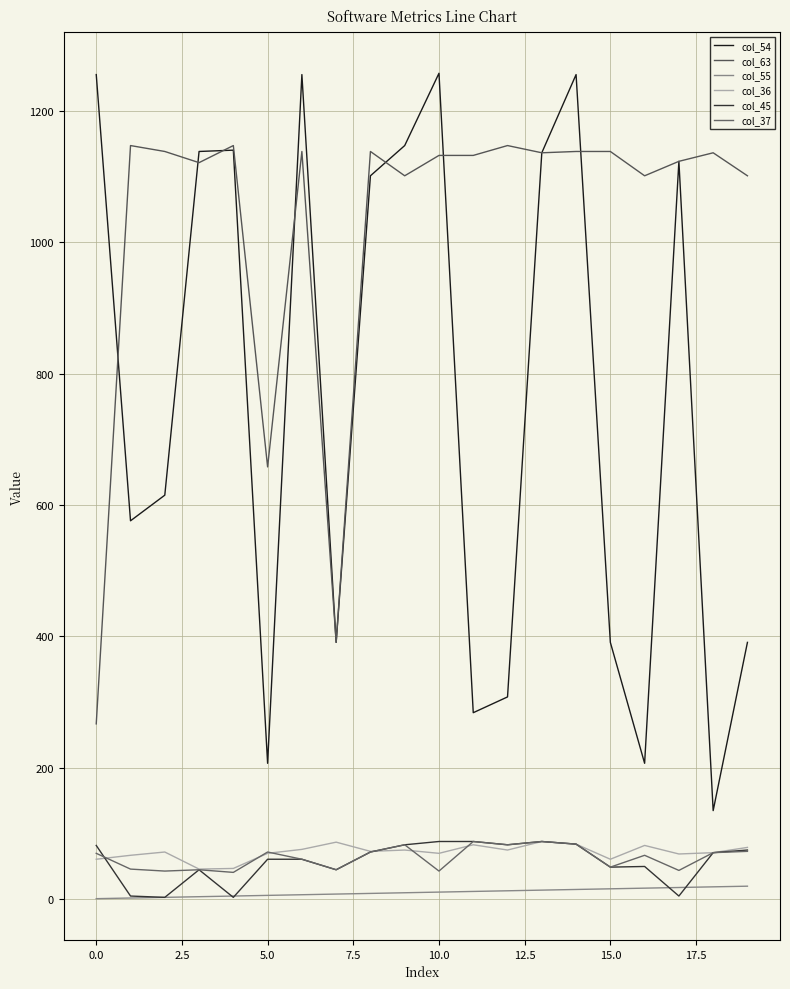

At how many categories does at least one series exceed 392?

19